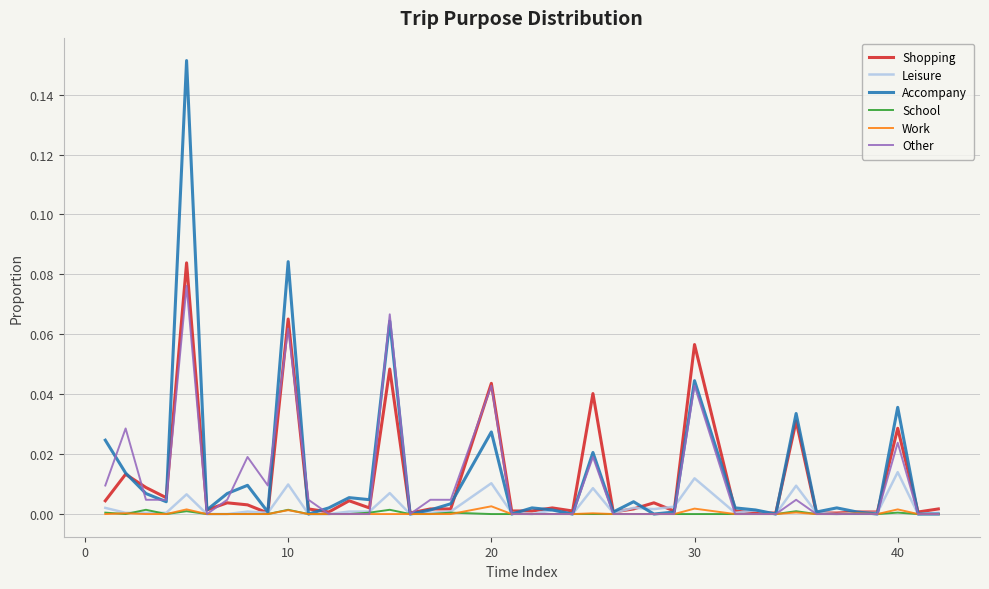

What is the sum of all Accompany values?

0.6